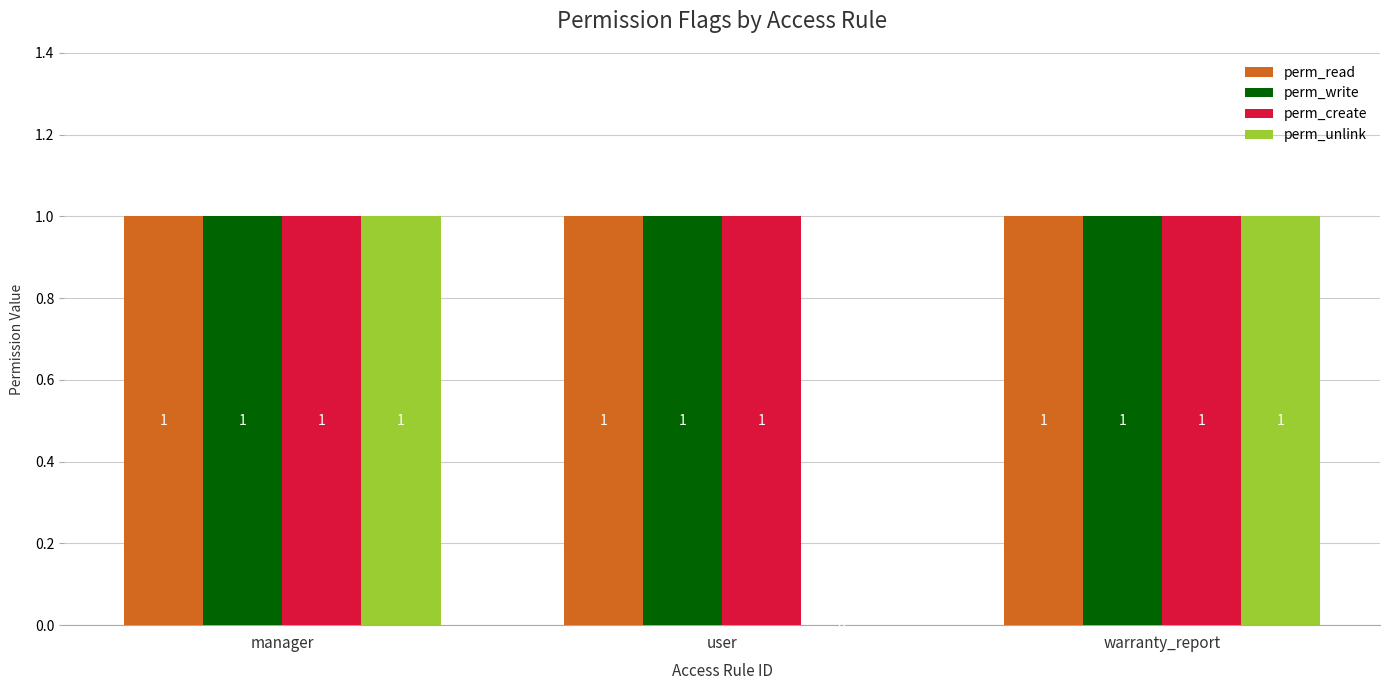

What is the average value of the perm_create series?

1